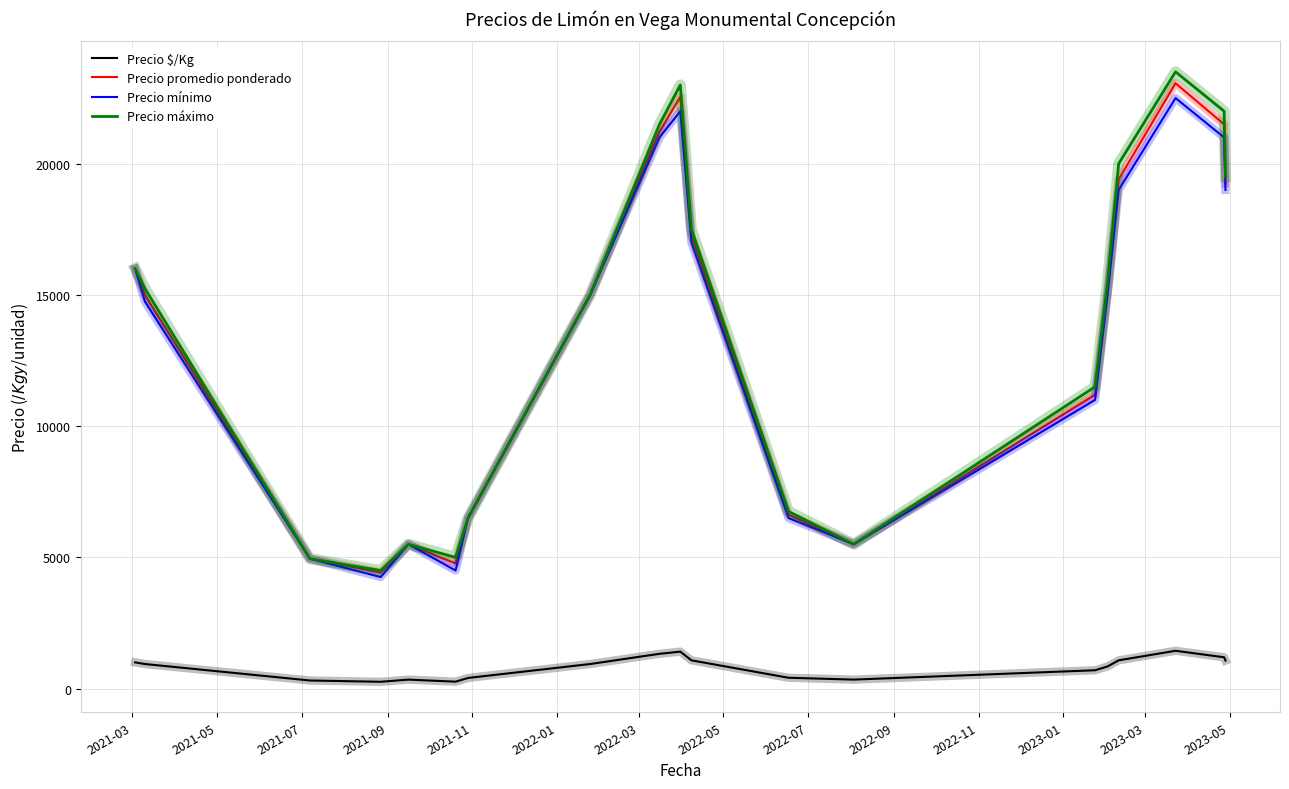

What is the sum of all Precio promedio ponderado values?

254897.0